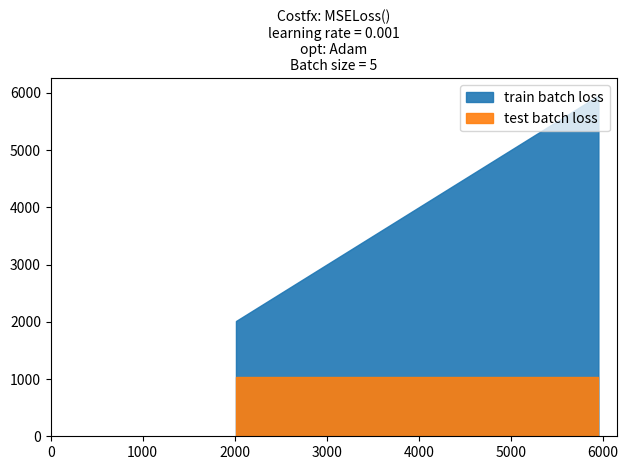

The value of train batch loss at 2716 is 3935. True or false?

False